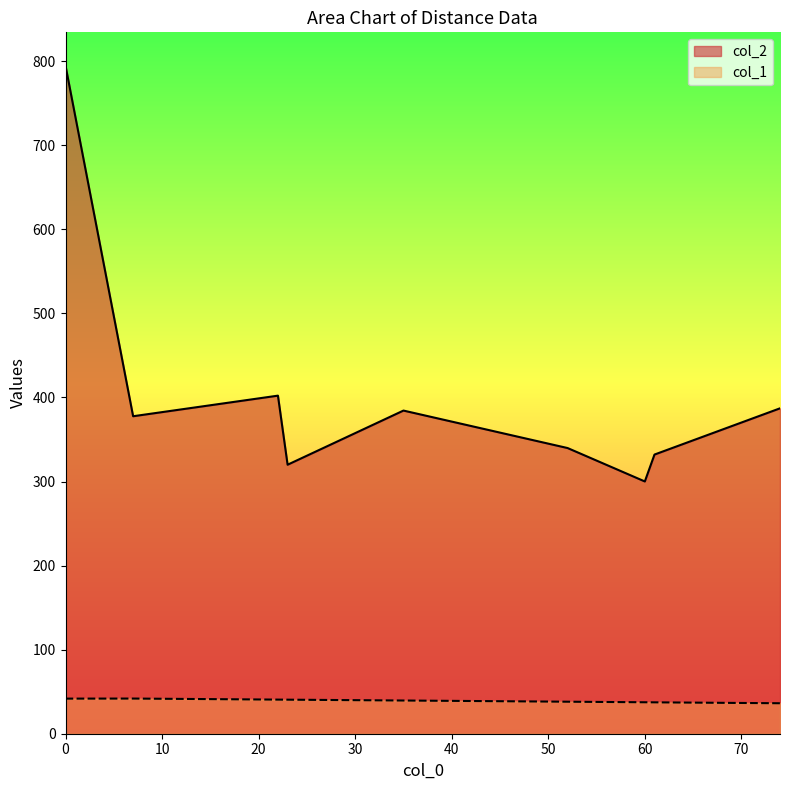

True or false: col_1 and col_2 intersect in this chart.

False